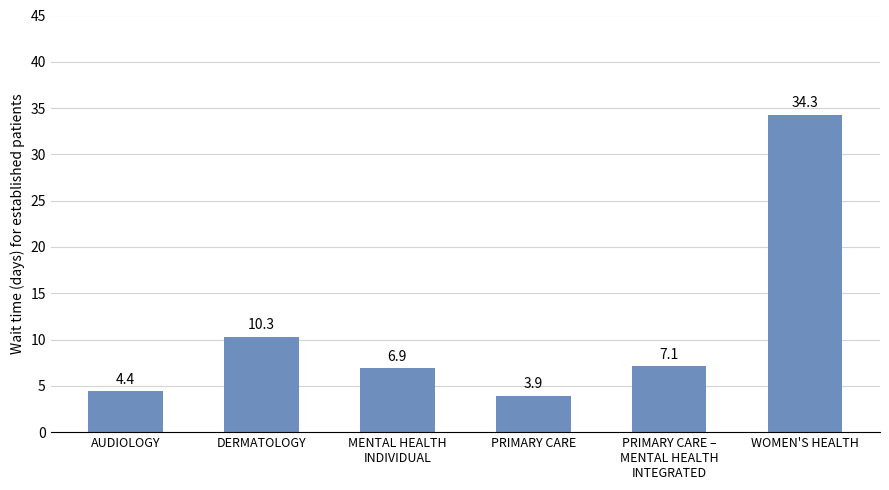

Rank the categories by value from lowest to highest.

PRIMARY CARE, AUDIOLOGY, MENTAL HEALTH
INDIVIDUAL, PRIMARY CARE –
MENTAL HEALTH
INTEGRATED, DERMATOLOGY, WOMEN'S HEALTH